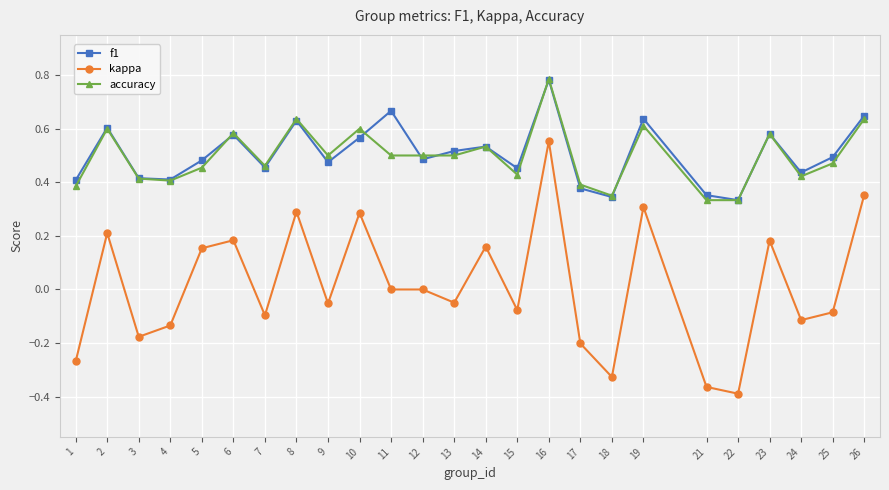

Is it true that kappa equals 0.2 at 2?

True